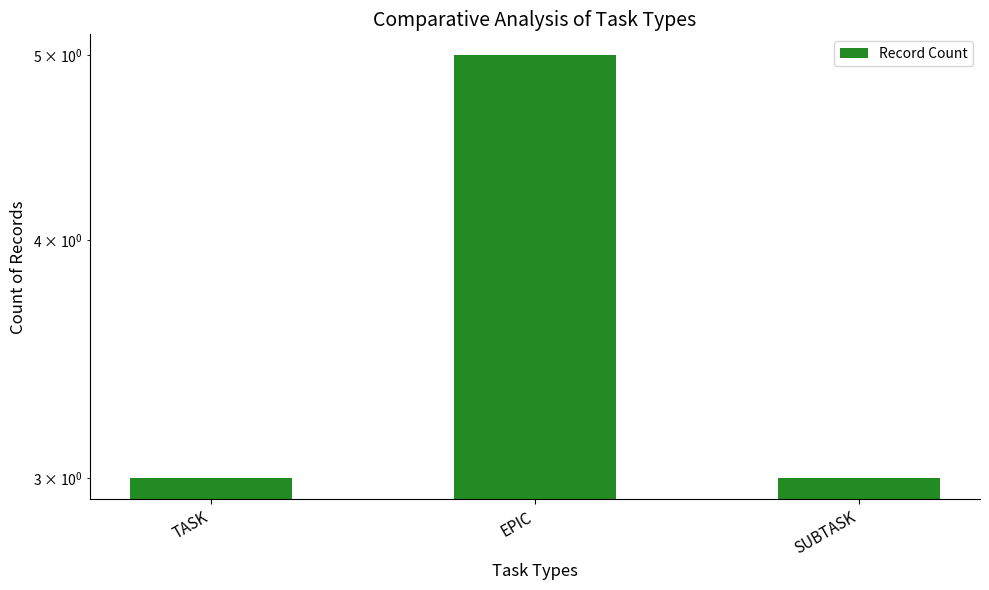

The chart shows a value of 3 at SUBTASK. True or false?

True